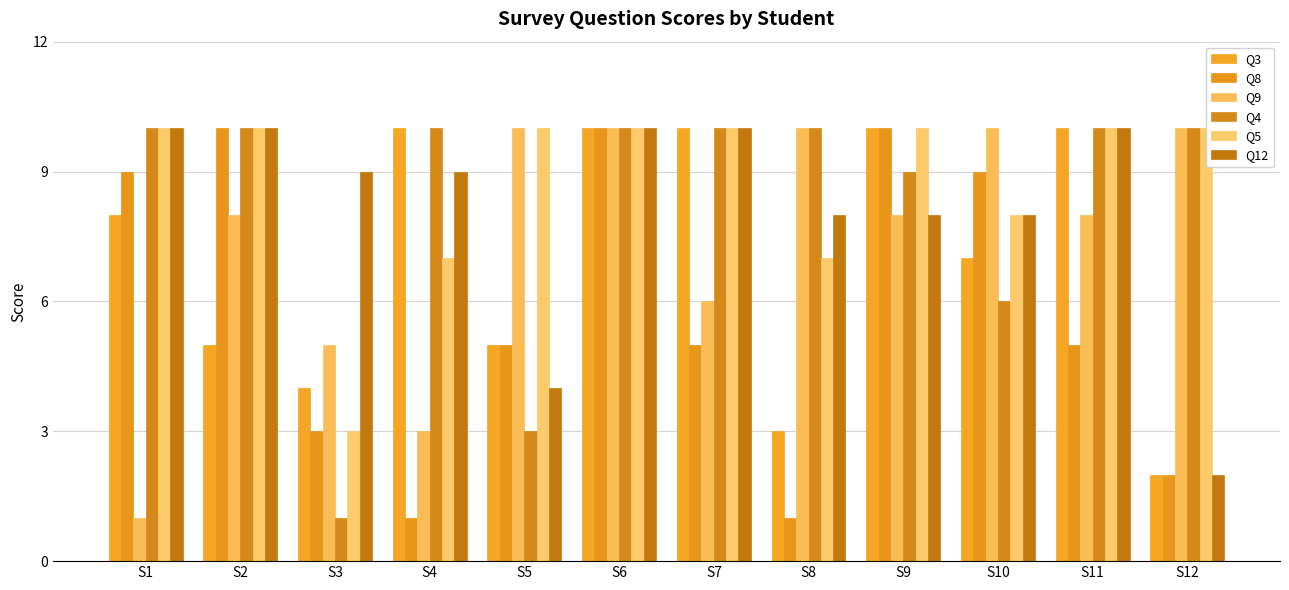

Between S4 and S9, which series saw the biggest shift?

Q8